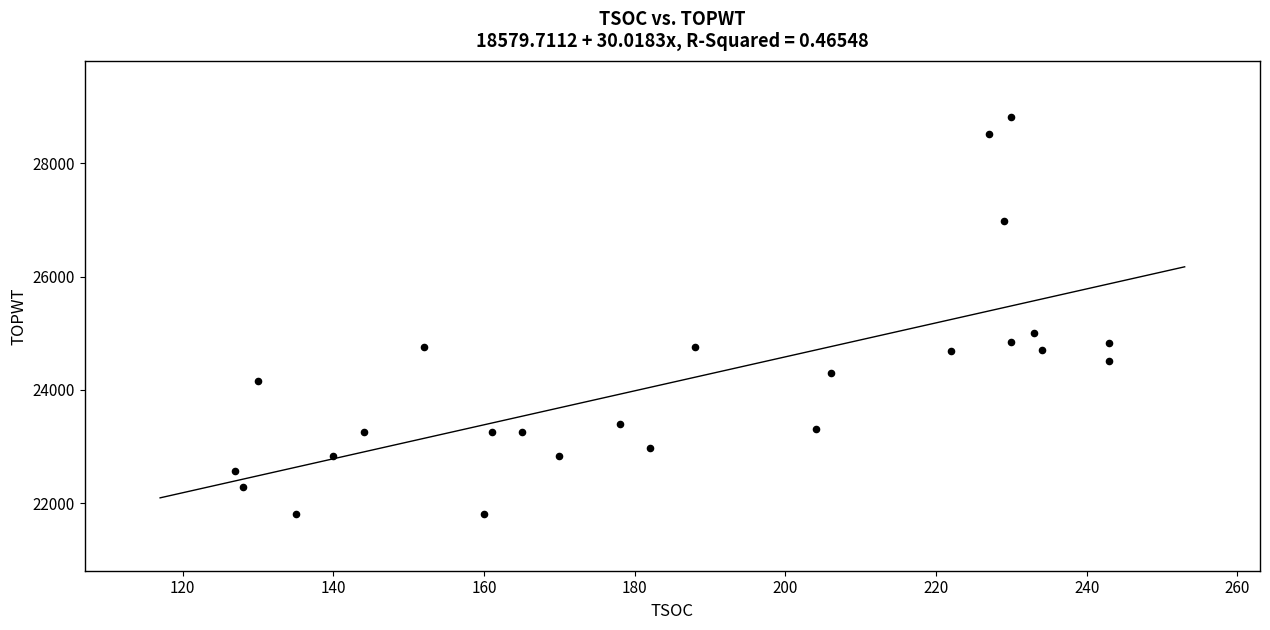

What is the range of X values (max minus min)?

116